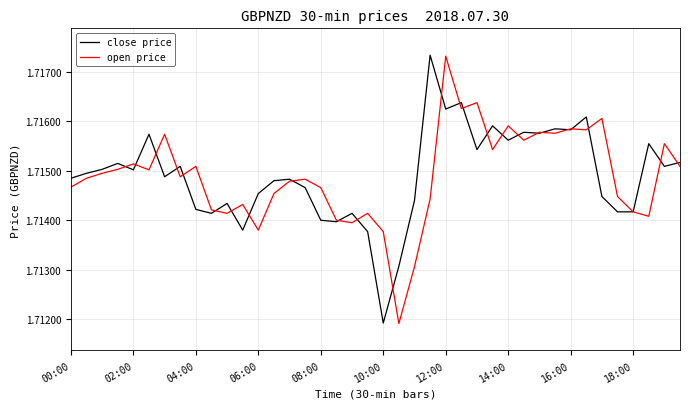

Reading right to left, what are all the values shown in this chart?

close price: 1.7	1.7	1.7	1.7	1.7	1.7	1.7	1.7	1.7	1.7	1.7	1.7	1.7	1.7	1.7	1.7	1.7	1.7	1.7	1.7	1.7	1.7	1.7	1.7	1.7	1.7	1.7	1.7	1.7	1.7	1.7	1.7	1.7	1.7	1.7	1.7	1.7	1.7	1.7	1.7
open price: 1.7	1.7	1.7	1.7	1.7	1.7	1.7	1.7	1.7	1.7	1.7	1.7	1.7	1.7	1.7	1.7	1.7	1.7	1.7	1.7	1.7	1.7	1.7	1.7	1.7	1.7	1.7	1.7	1.7	1.7	1.7	1.7	1.7	1.7	1.7	1.7	1.7	1.7	1.7	1.7